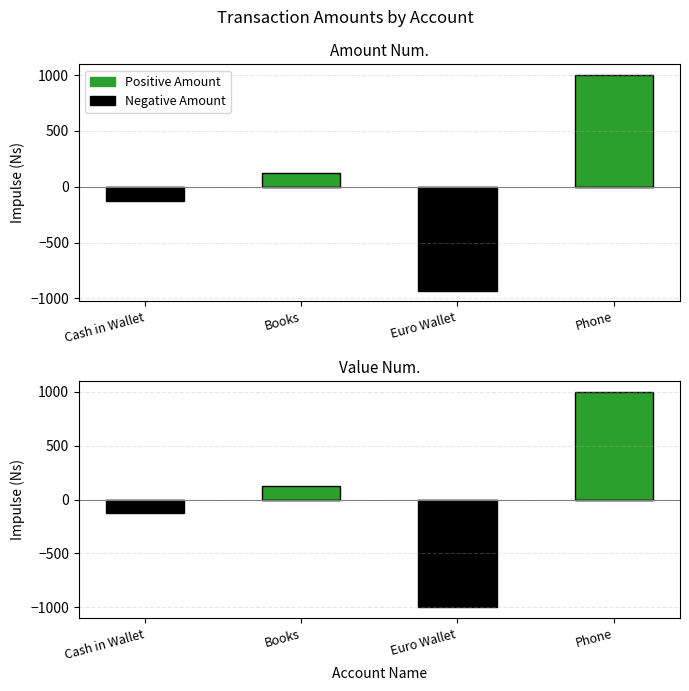

What is the average value of the Negative Amount series?

-280.9